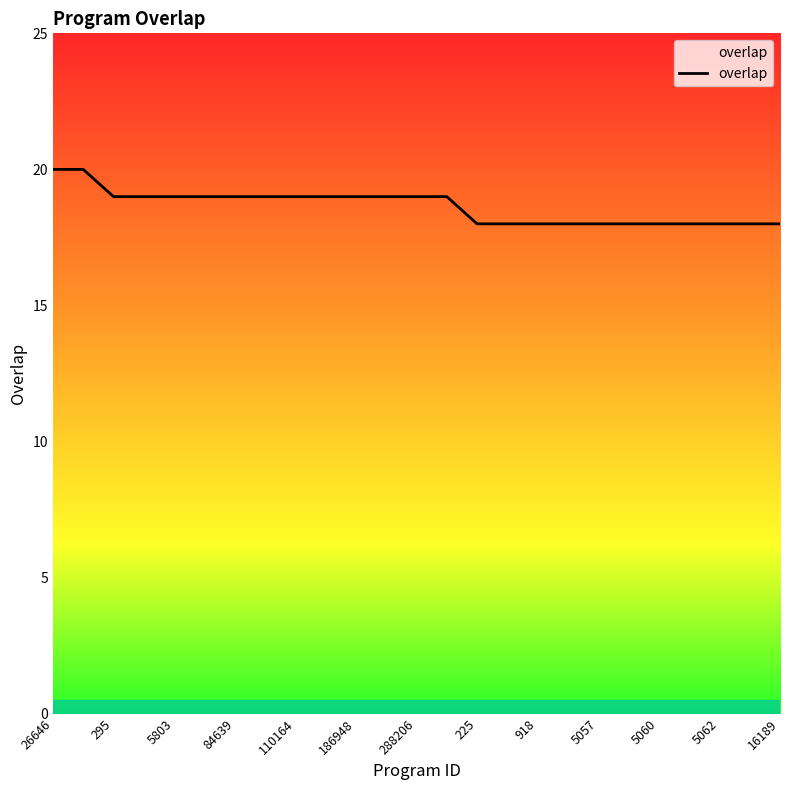

How many values are between 18 and 19?

23